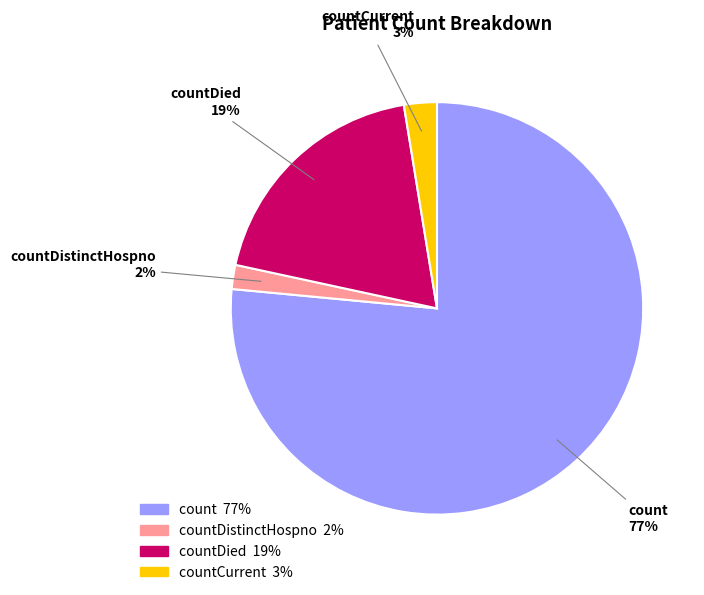

To the nearest percent, what is the combined percentage of countDied and countDistinctHospno?

21%